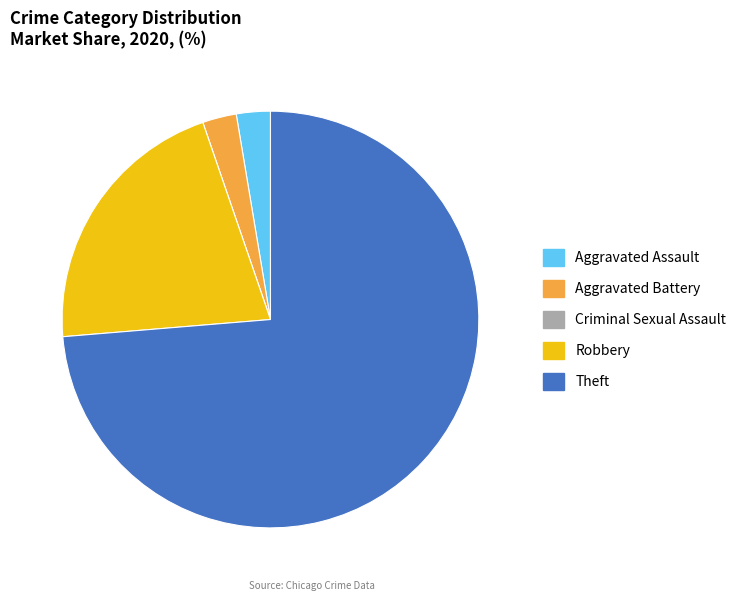

Is it true that Theft is 69% of the pie?

False